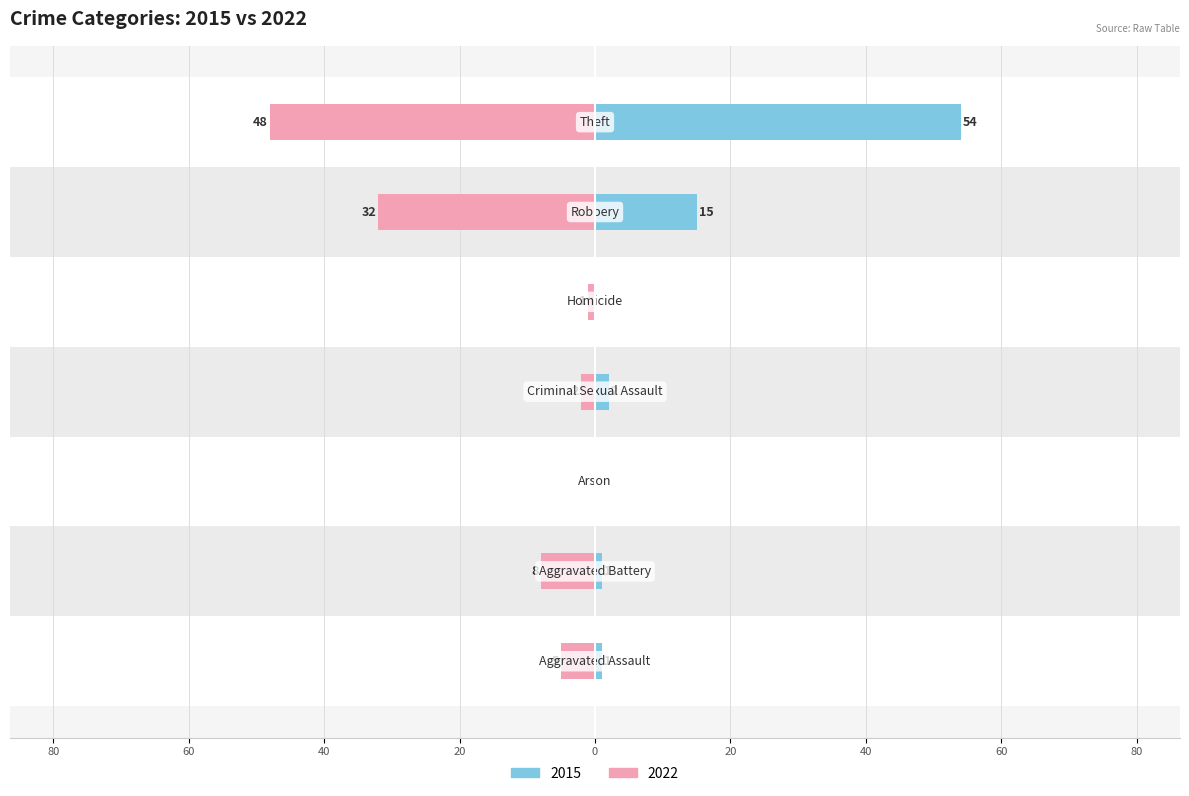

What position from the left is Robbery?

6